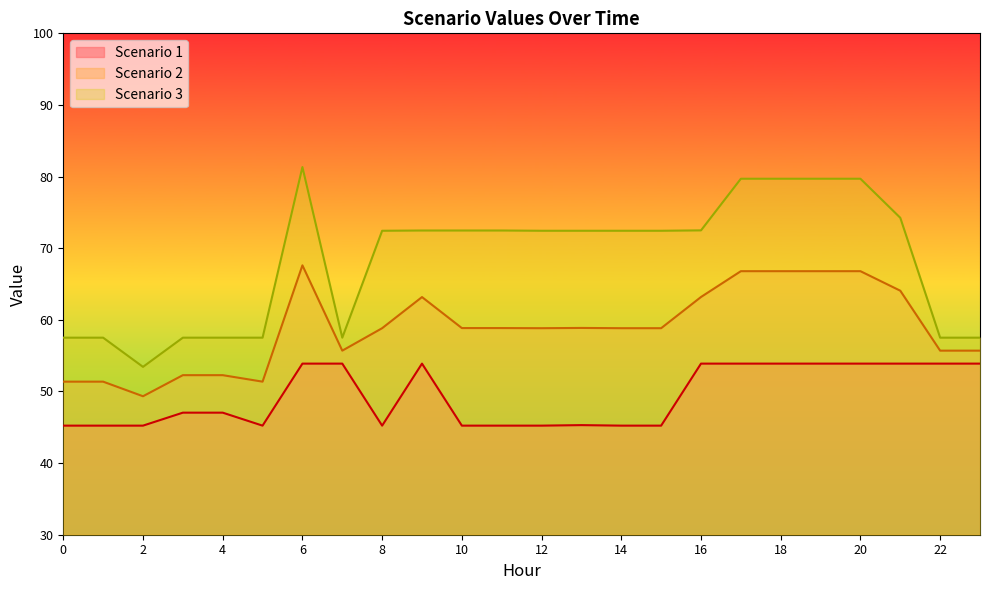

At which category does Scenario 1 reach its first local valley?

5